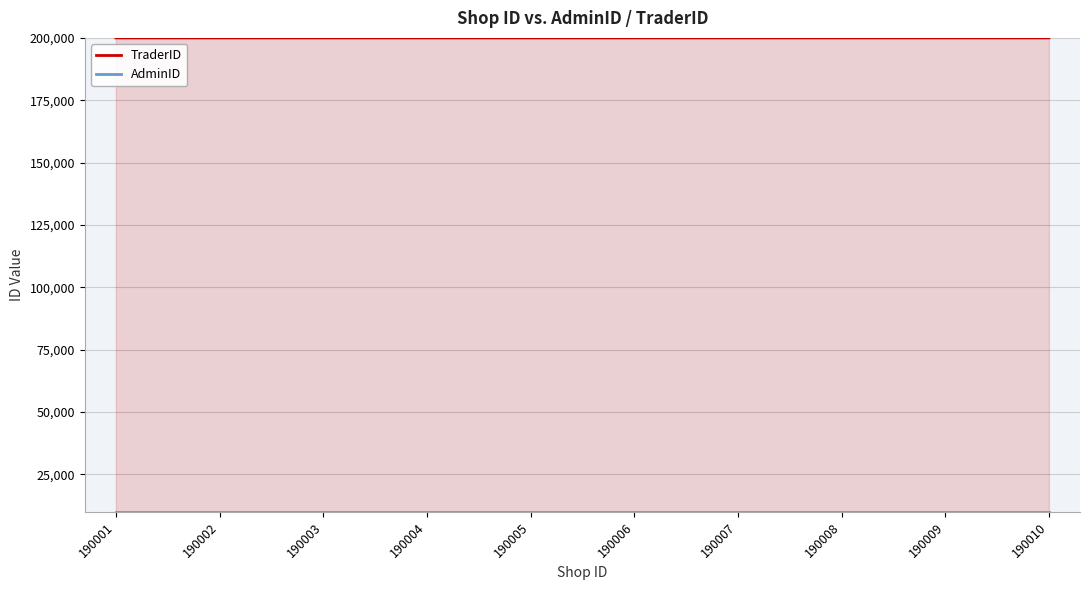

What is the average value of the TraderID series?

200003